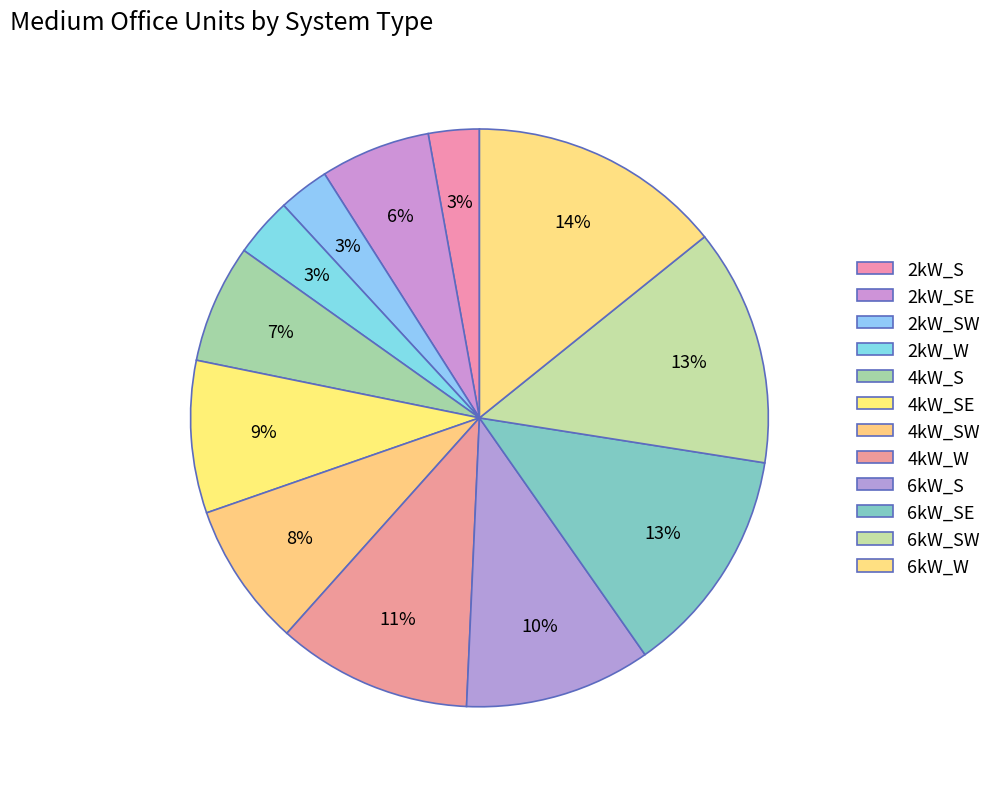

Is there a majority slice in this chart?

No